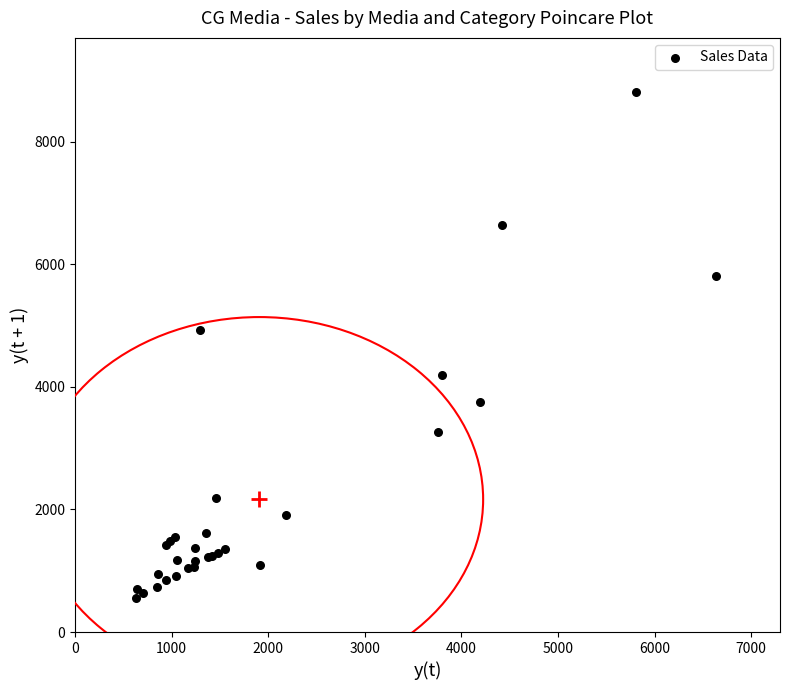

What Y value in the scatter plot is closest to 4683?

4935.1